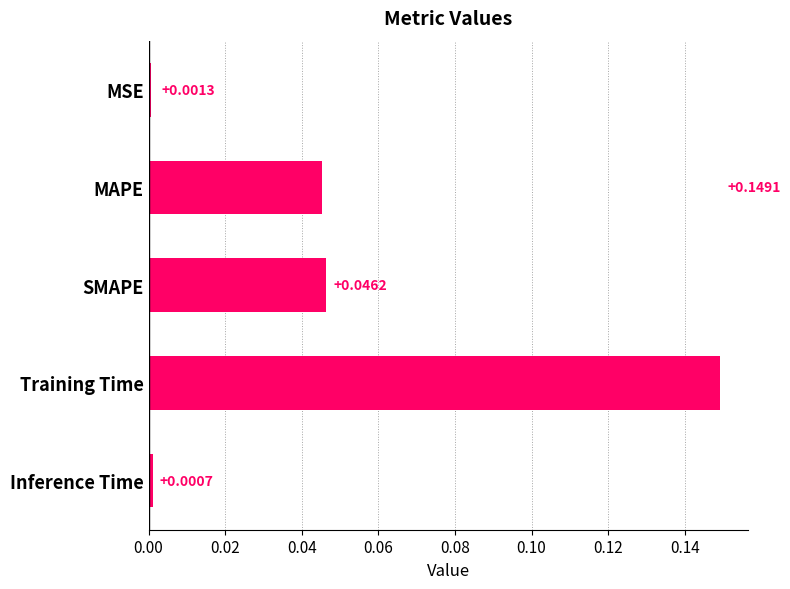

List the labels in order of value, largest first.

Training Time, SMAPE, MAPE, Inference Time, MSE